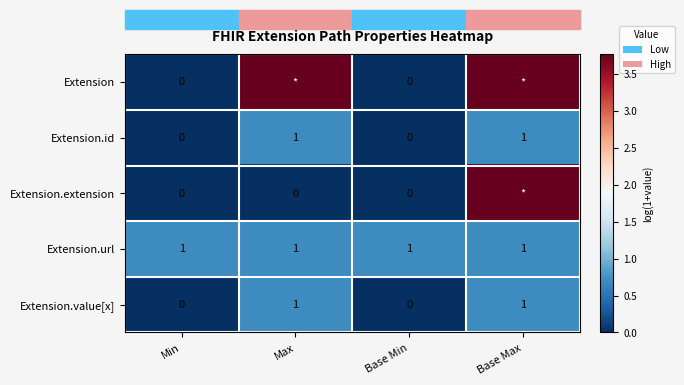

Is the value of Extension.id at Base Max greater than the value of Extension.extension at Max?

Yes